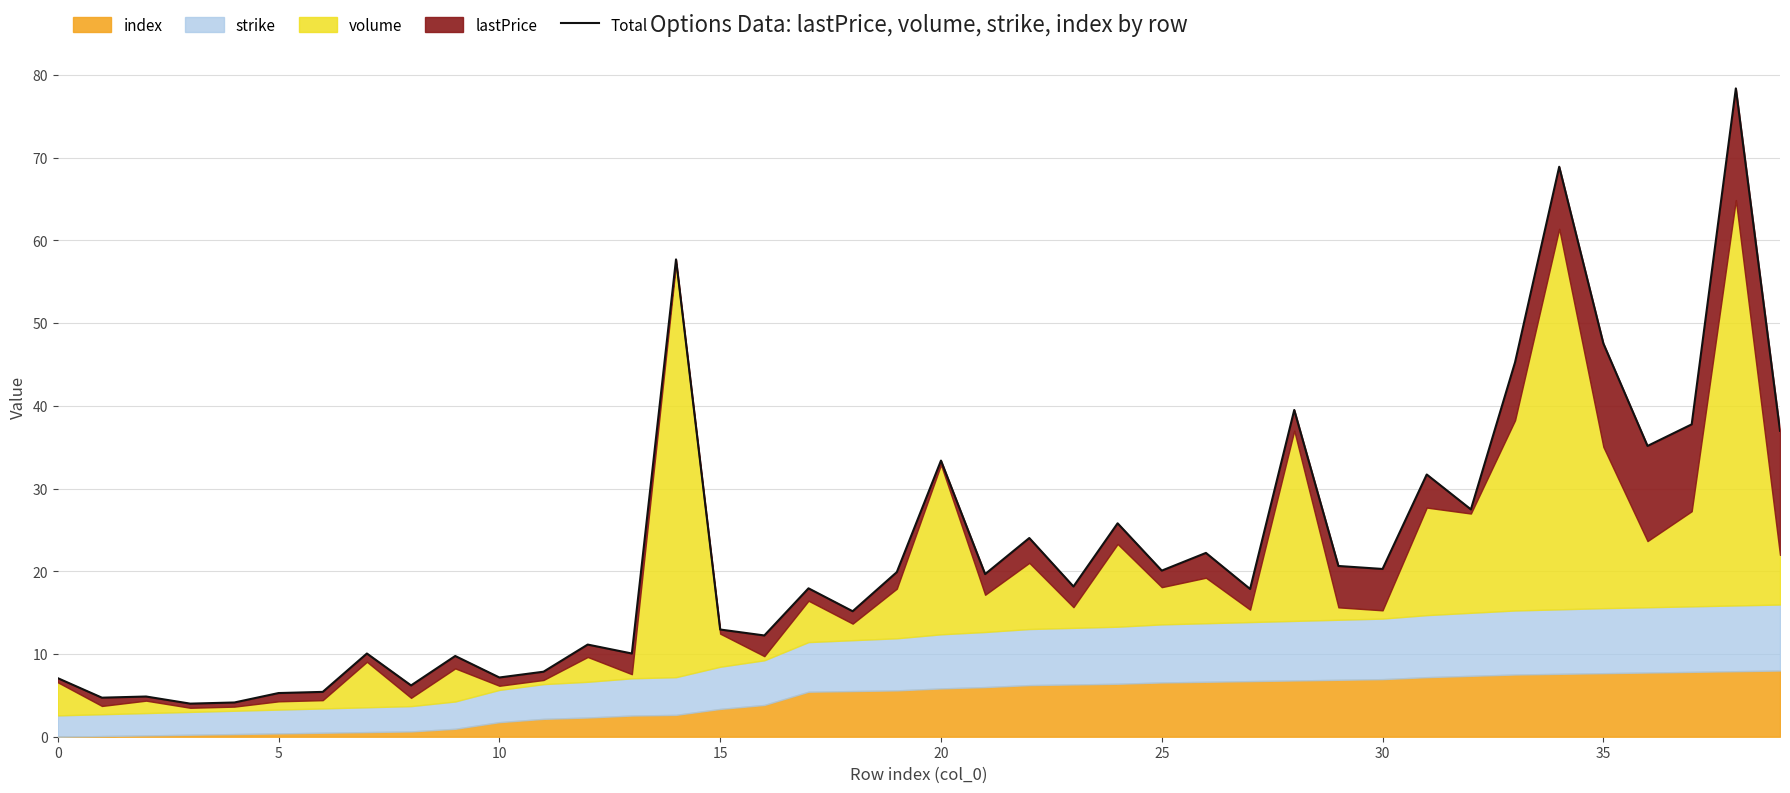

Which has a higher value, 10 or 20?

20